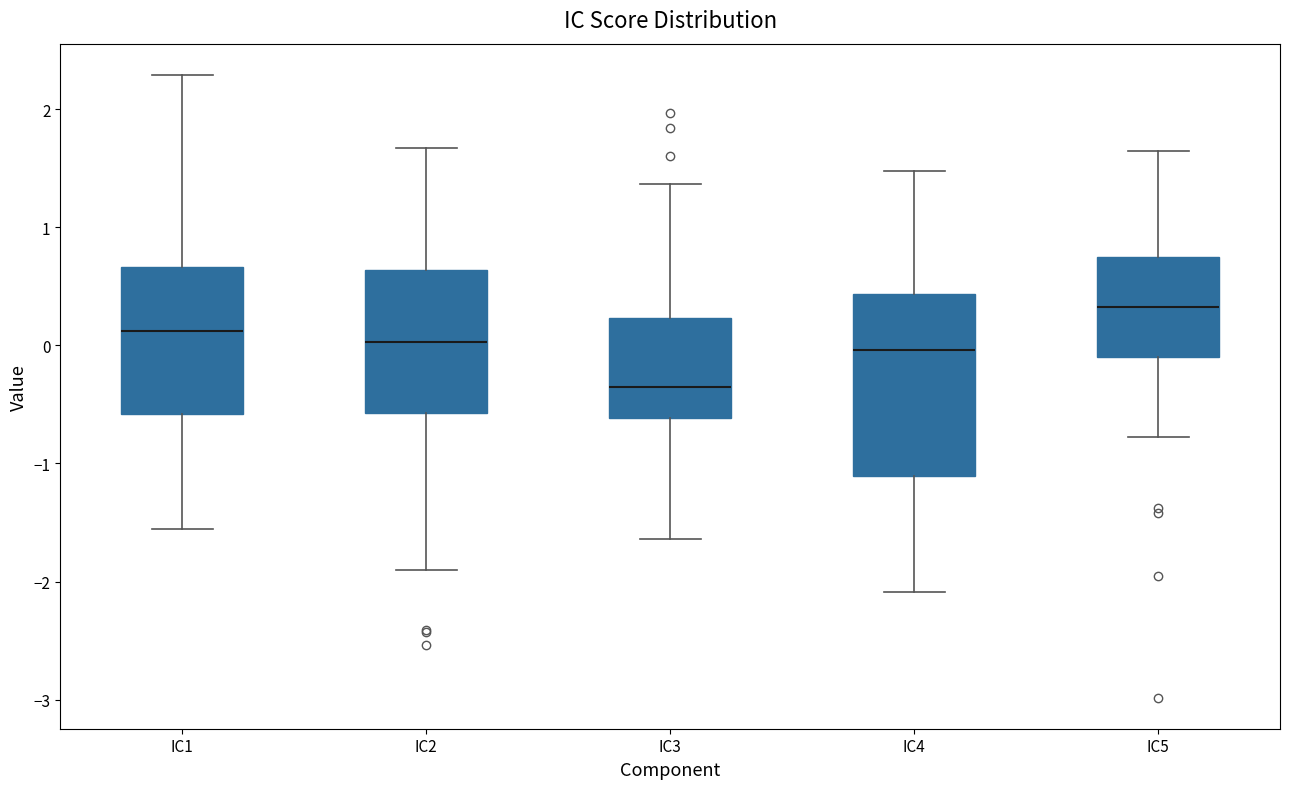

Comparing the boxes themselves (not the whiskers), which one is the tallest?

IC4